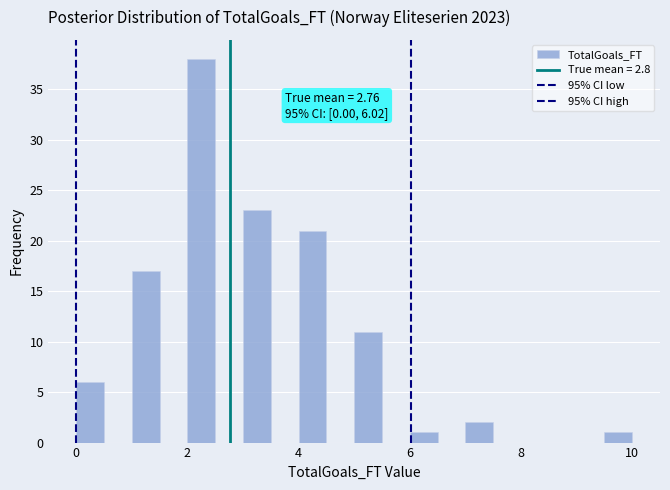

Around what value on the x-axis is the tallest bar? Give the approximate position of its centre, as read against the axis.

2.2